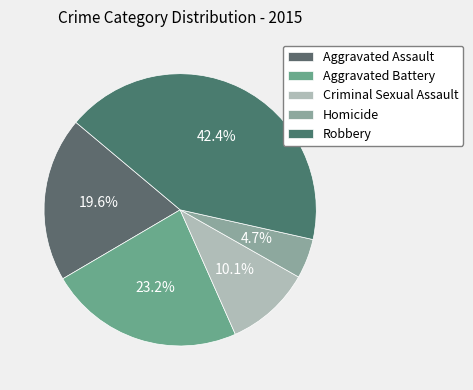

How many slices are in this pie chart?

5